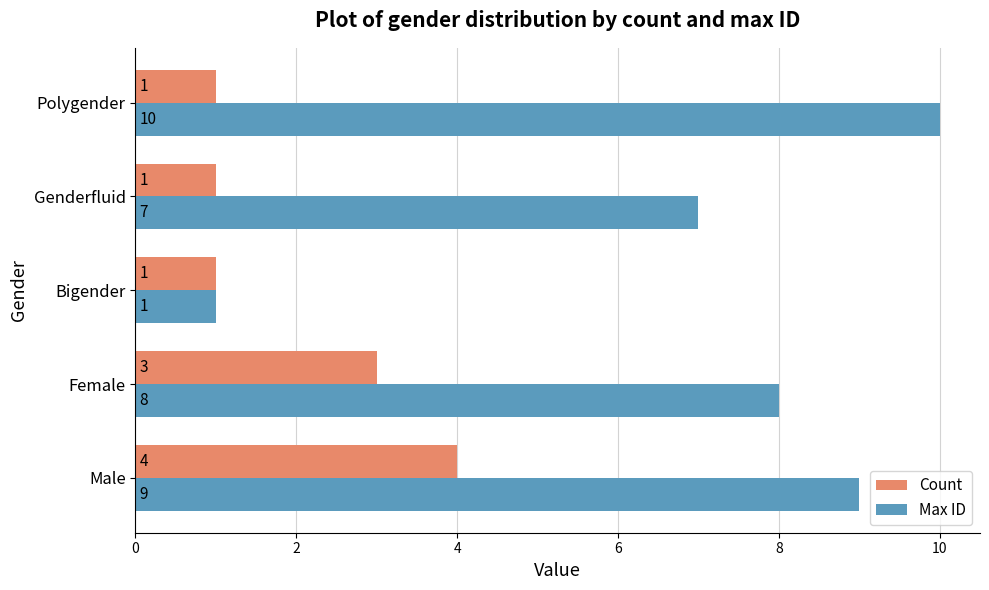

Which series changed the most between Female and Genderfluid?

Count